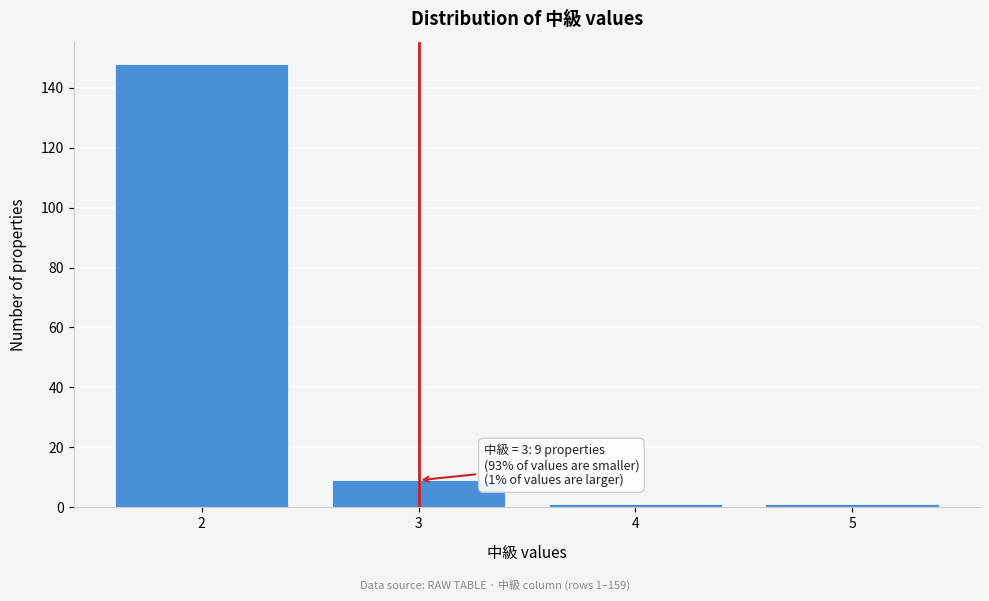

Which range on the x-axis has the tallest bar?

1.5 to 2.5